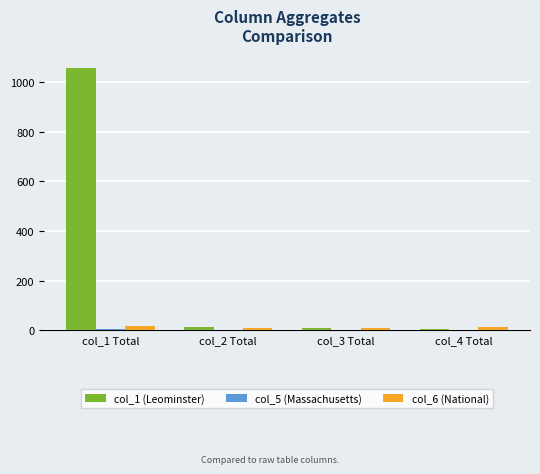

Which series has the largest total across all categories?

col_1 (Leominster)